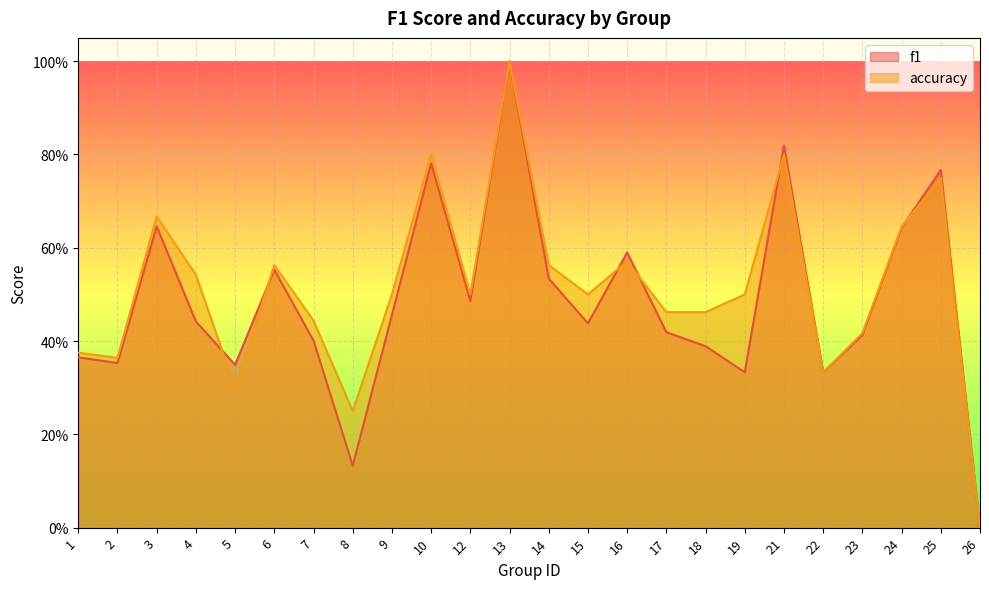

Which category has the highest value in the accuracy series?

13